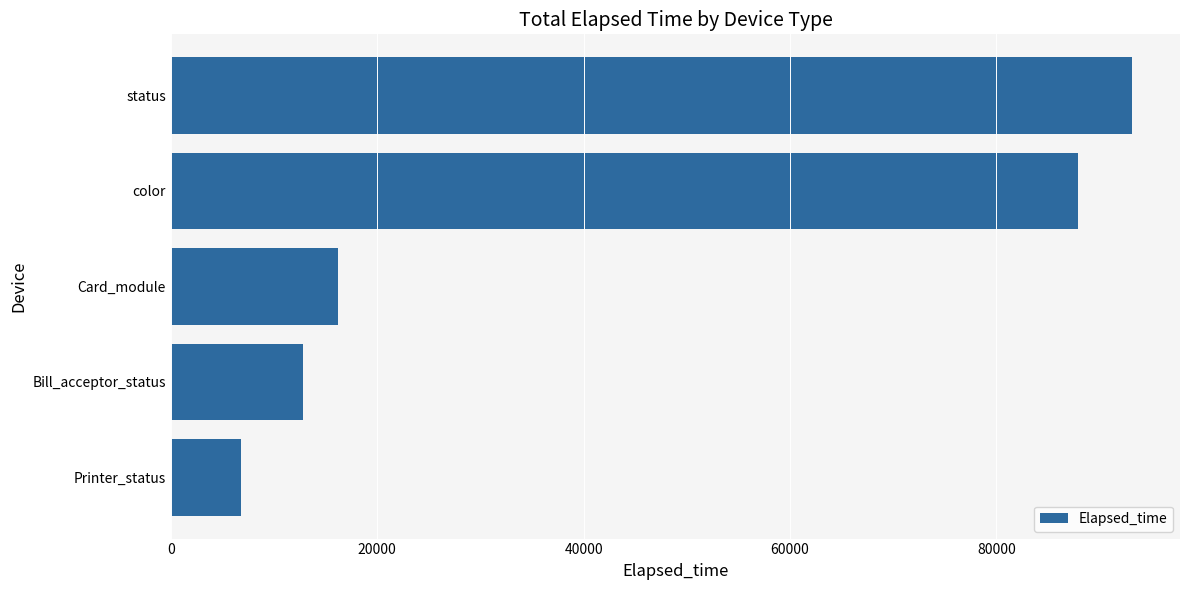

Reading bottom to top, what are all the values shown in this chart?

Printer_status=6820	Bill_acceptor_status=12770	Card_module=16166	color=87940	status=93127